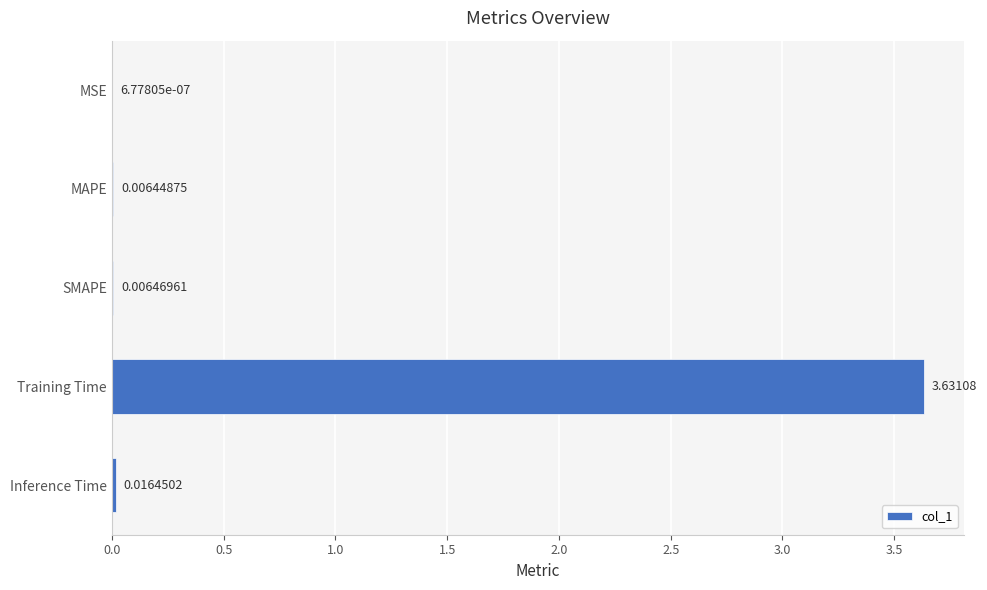

Which category has the highest value across all series?

Training Time